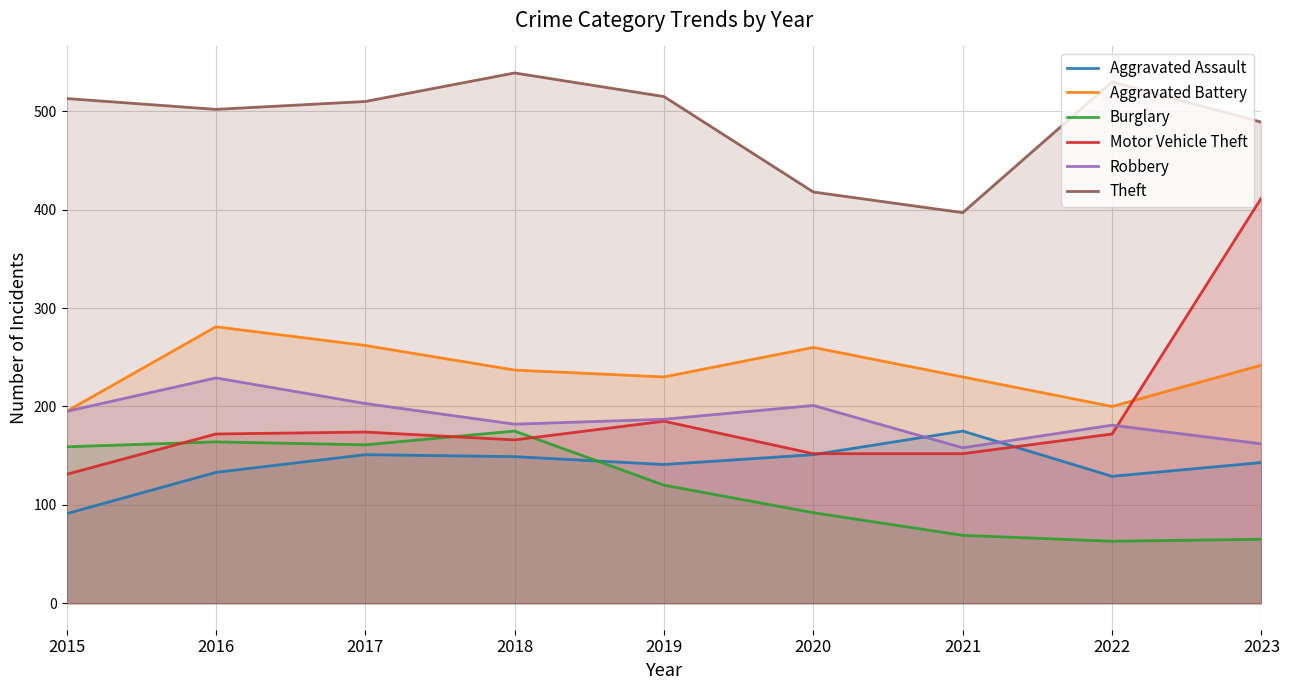

Which series has the largest total across all categories?

Theft